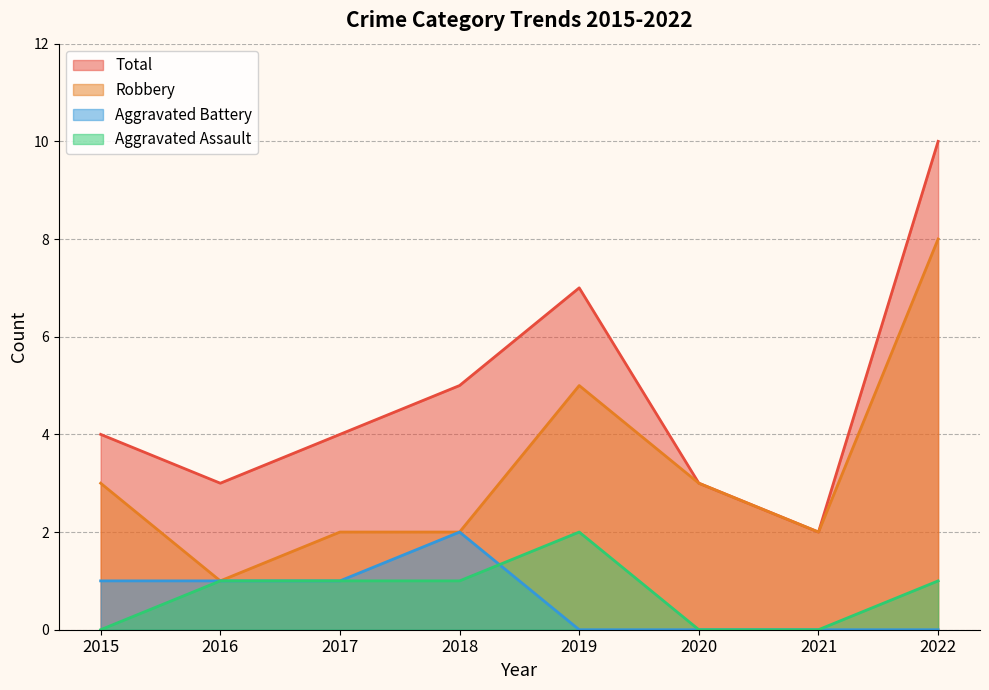

True or false: Aggravated Assault and Robbery cross at least once.

False